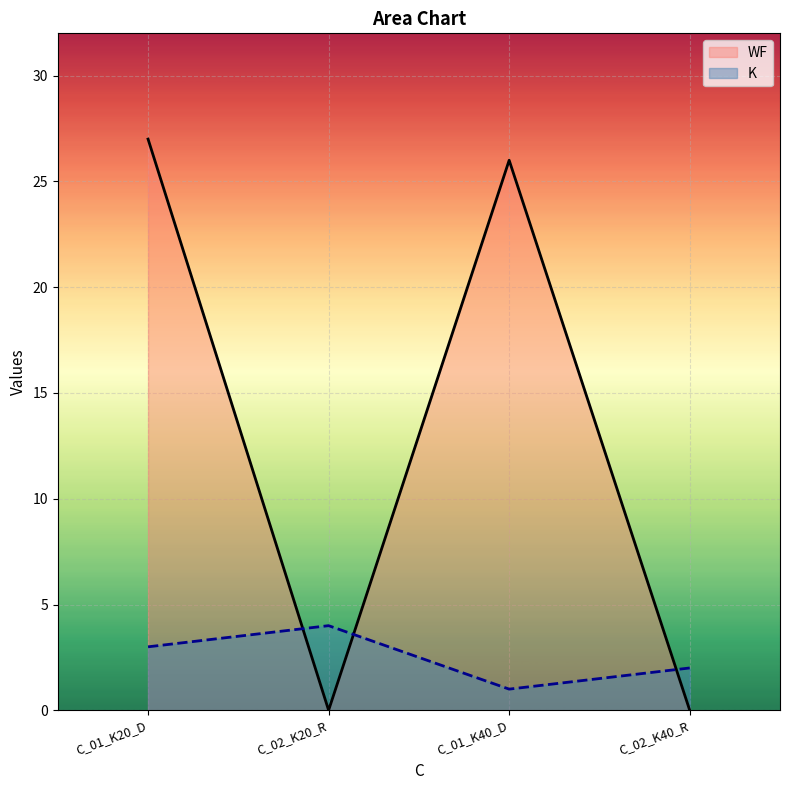

At how many categories does at least one series exceed 5?

2